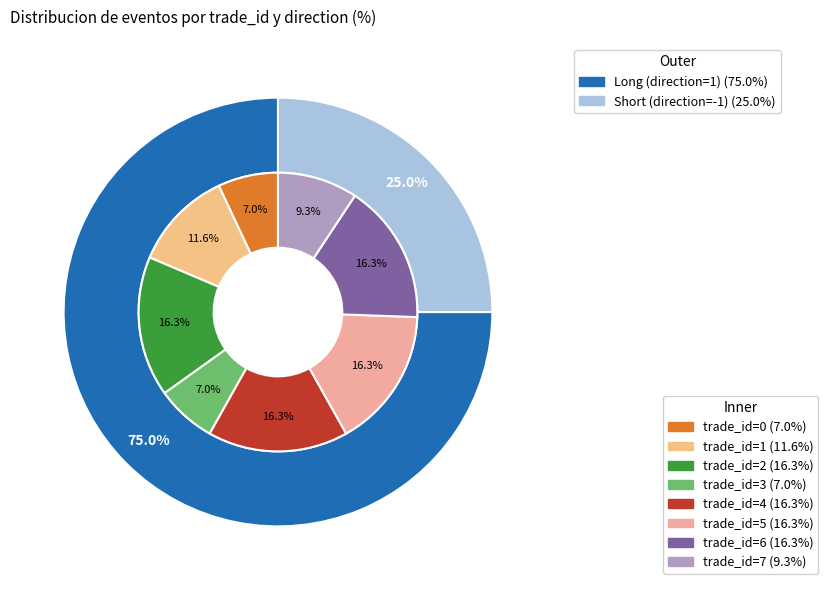

Is there a majority slice in this chart?

No